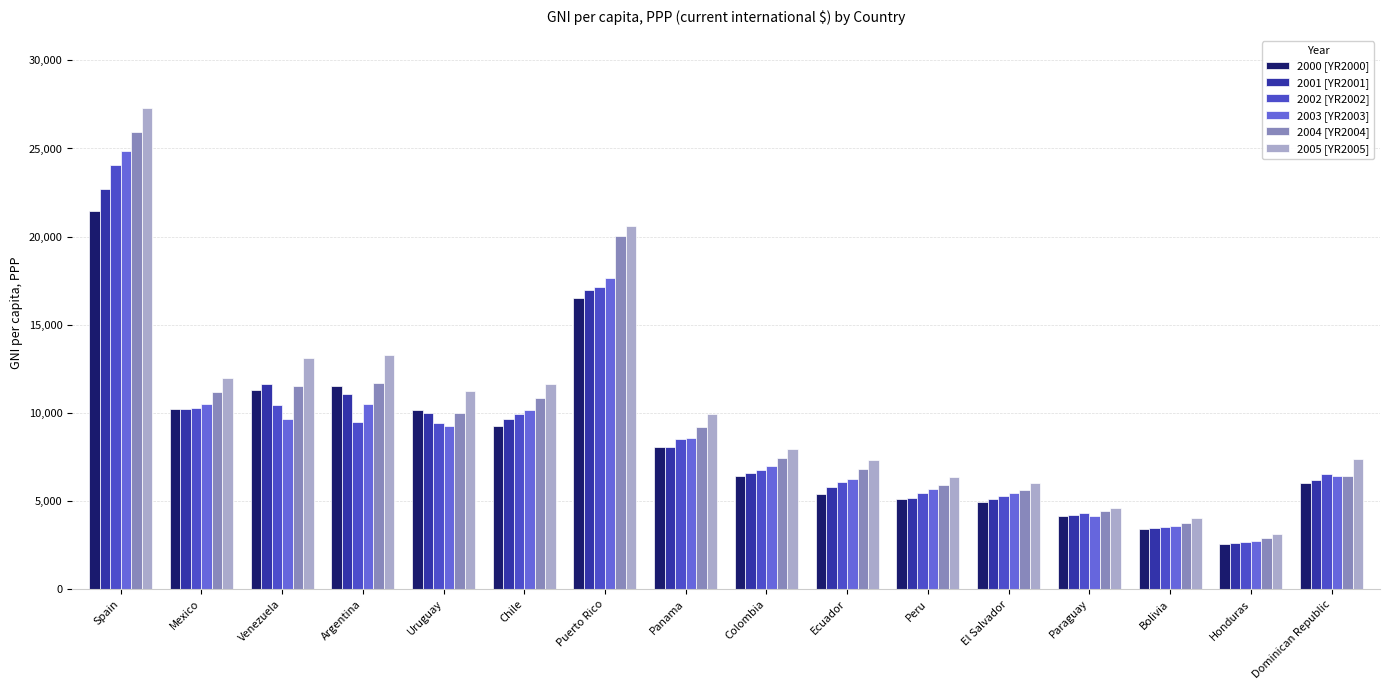

Rank the series at Panama from lowest to highest value.

2000 [YR2000], 2001 [YR2001], 2002 [YR2002], 2003 [YR2003], 2004 [YR2004], 2005 [YR2005]